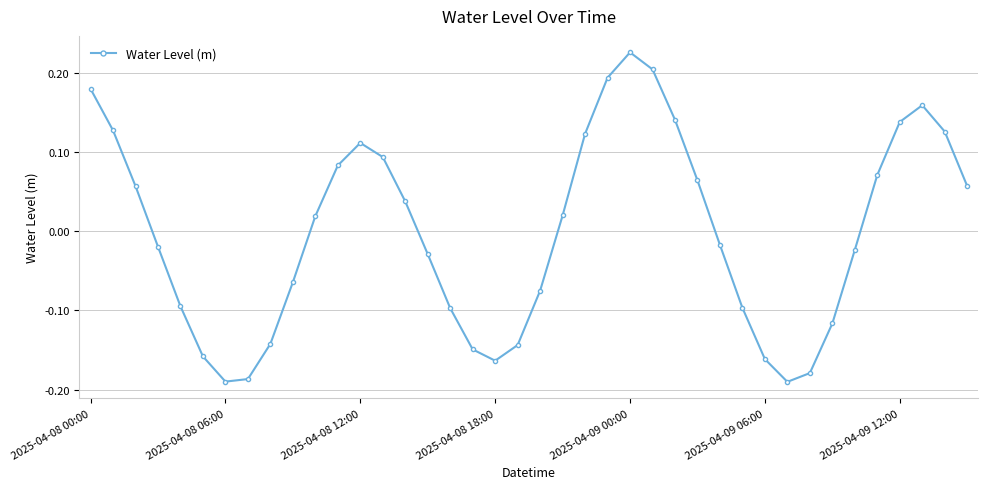

True or false: the data has more than 1 interior local peaks.

True